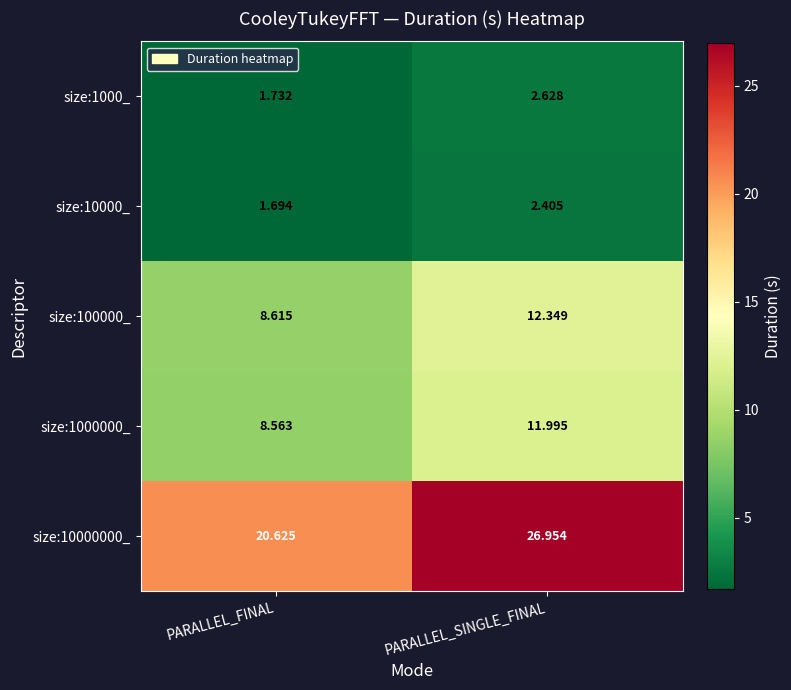

Rank the series by their maximum value, from lowest to highest.

size:10000_, size:1000_, size:1000000_, size:100000_, size:10000000_